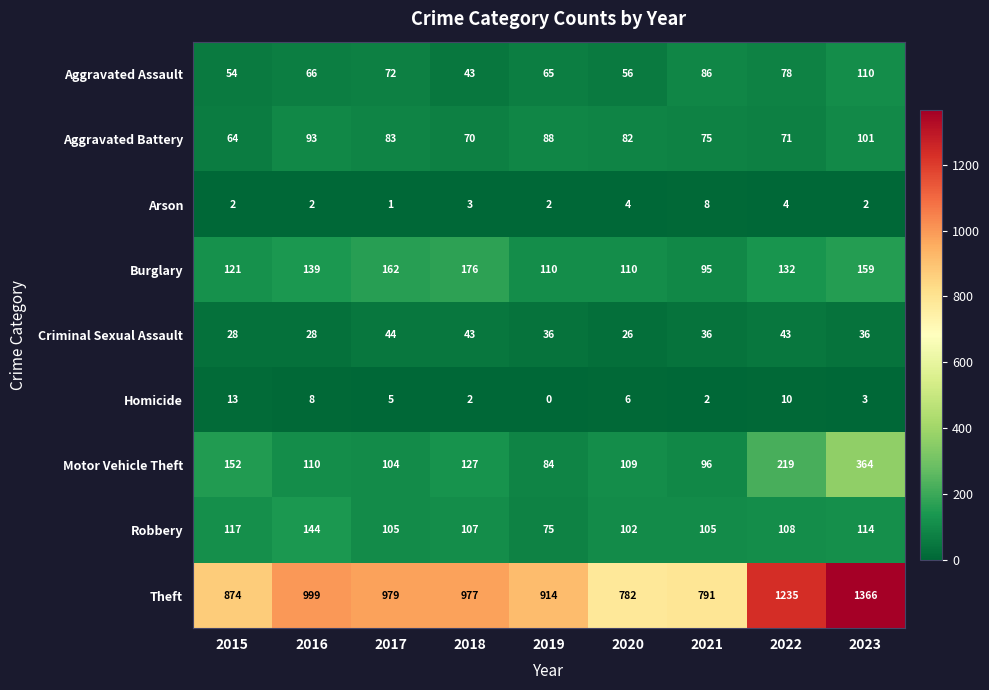

At how many categories does at least one series exceed 30?

9